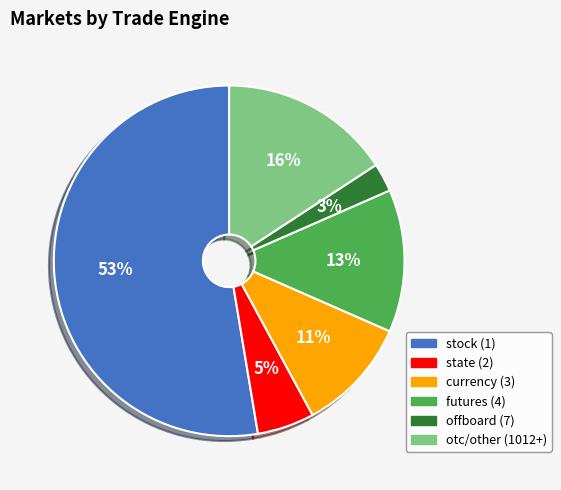

Is it true that offboard (7) is 9% of the pie?

False